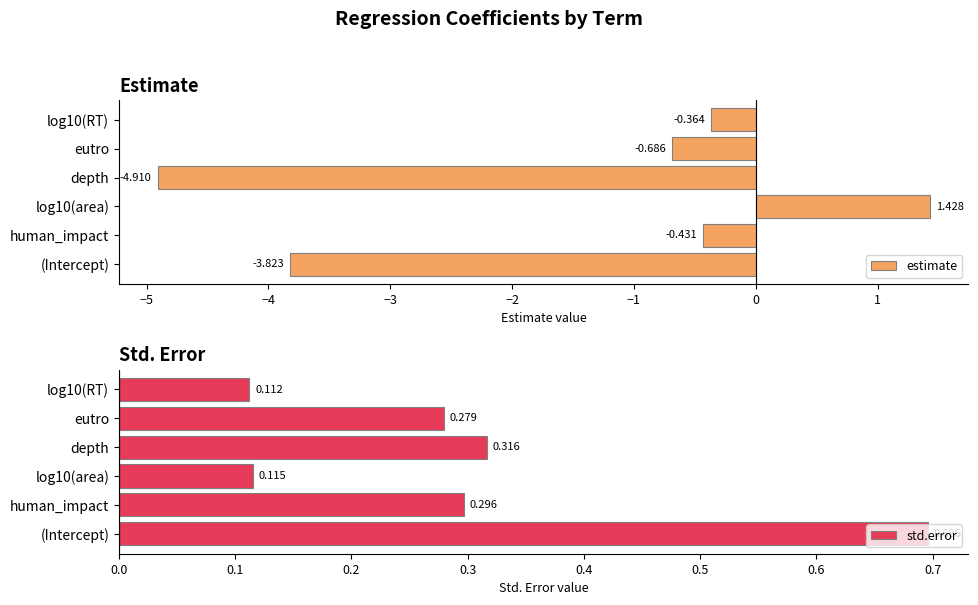

Where is std.error nearest to the value 0?

log10(RT)